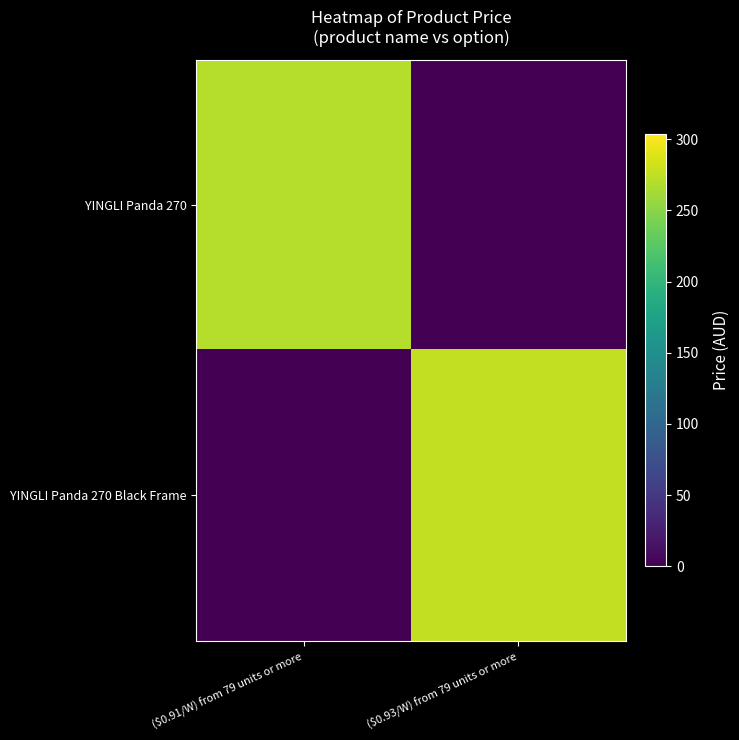

What is the difference between the highest and lowest values at ($0.93/W) from 79 units or more?

276.2